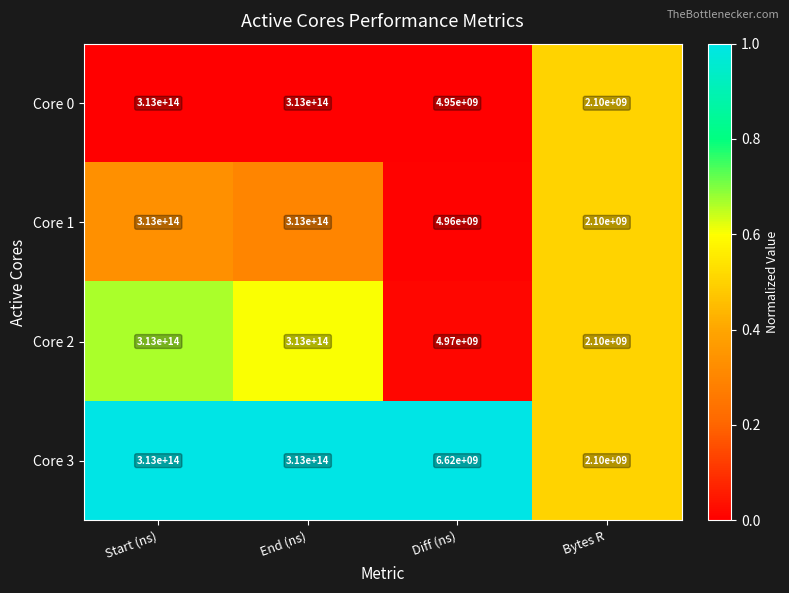

Which series has the largest total across all categories?

Core 3